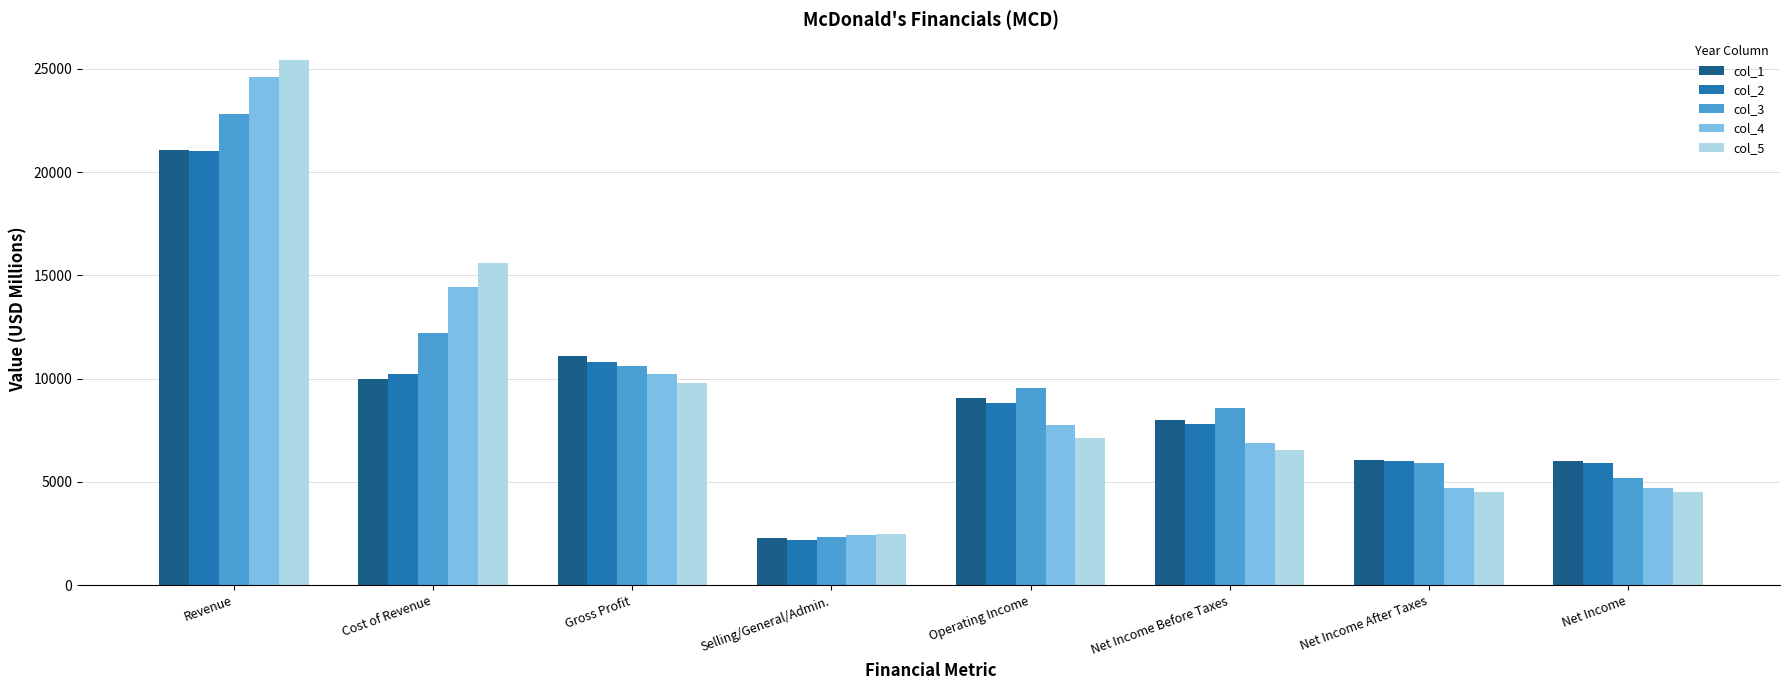

At which label does col_4 reach its peak?

Revenue